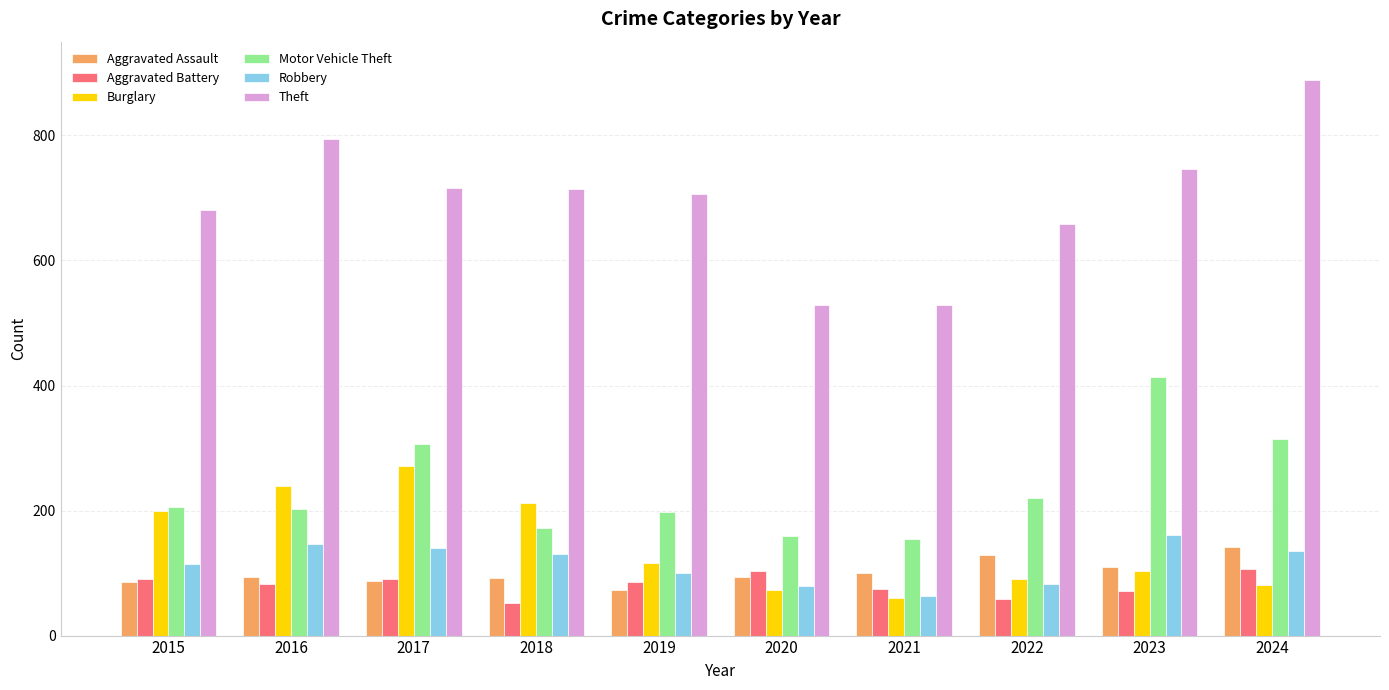

The value of Aggravated Assault at 2023 is 169. True or false?

False